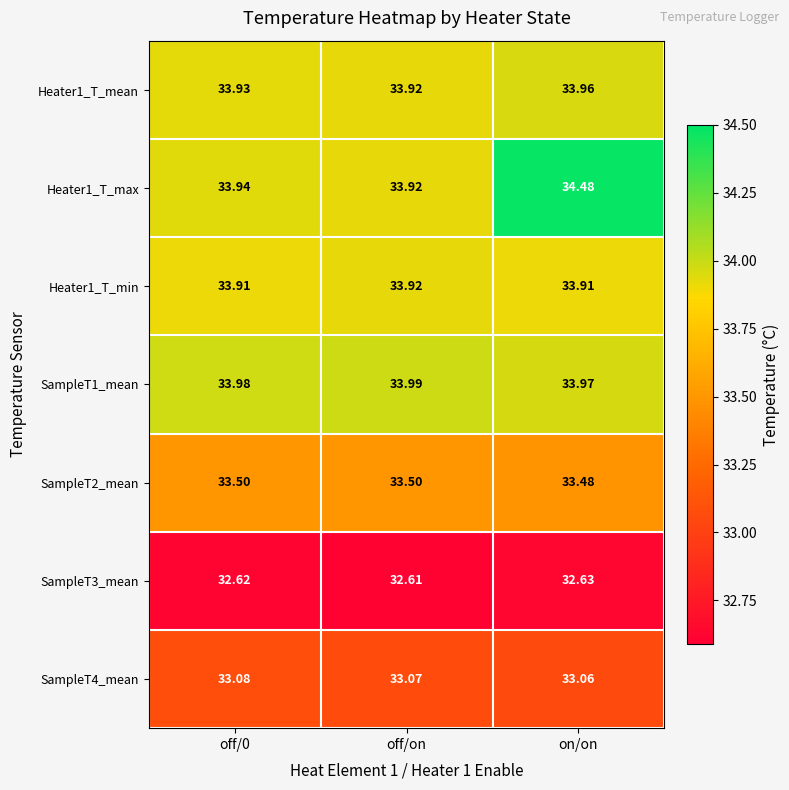

At which label is SampleT3_mean closest to 32?

off/on